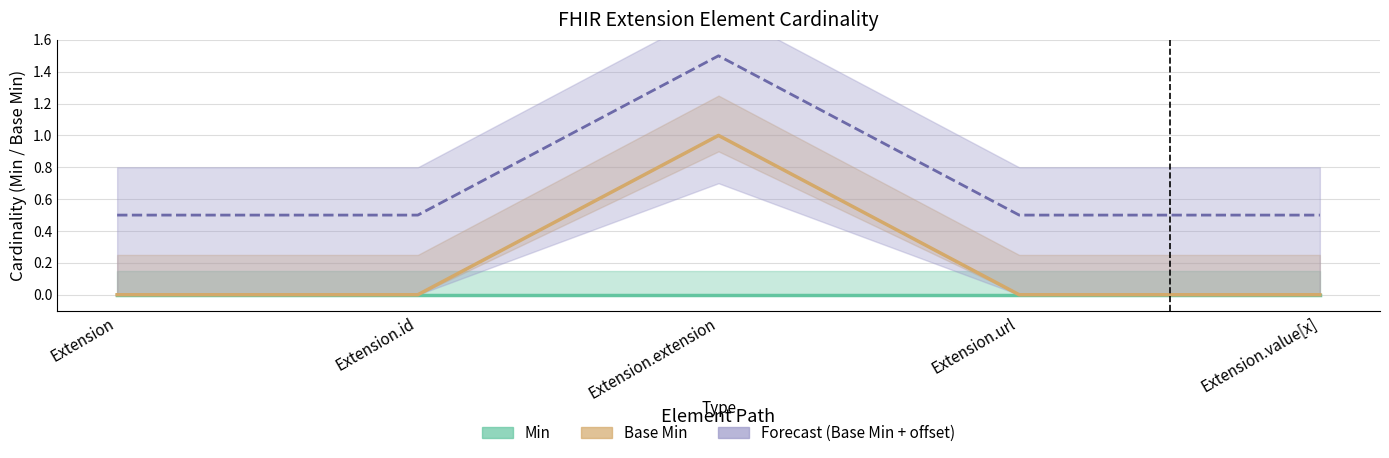

How many points are higher than both their immediate neighbors (excluding endpoints)?

1